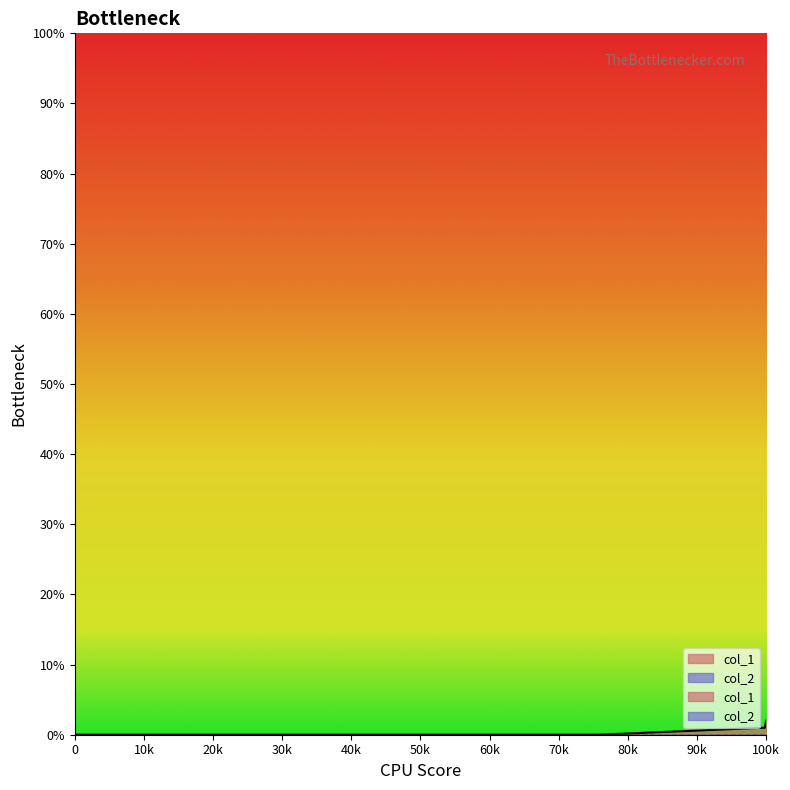

True or false: the data shows 2 at 1410142025.

False